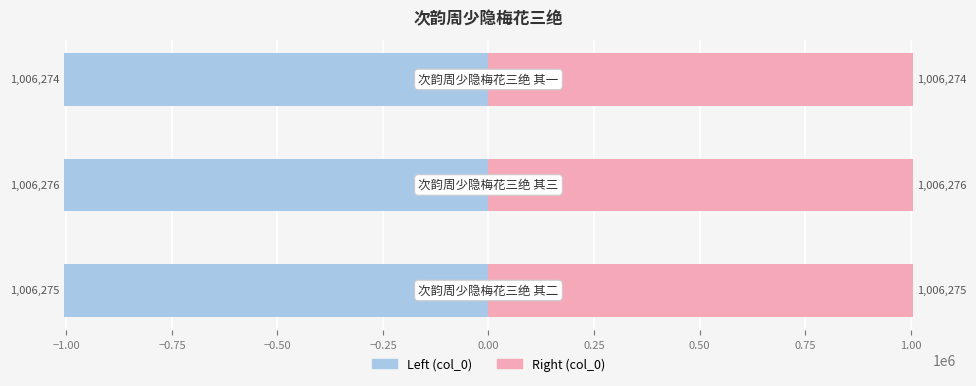

How many data points in col_0 (left) are less than -1006275?

1